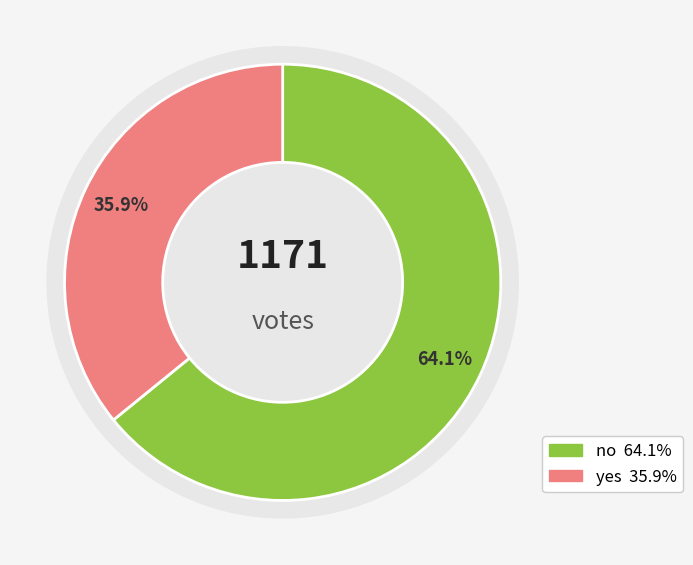

How much of the chart is everything except yes?

64.1%